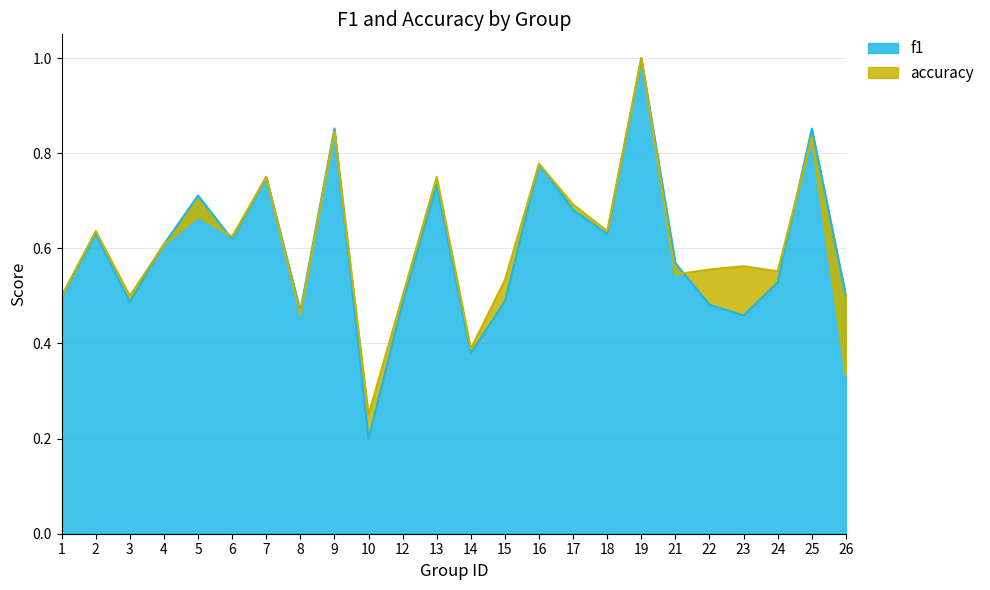

Where is f1 nearest to the value 0?

10